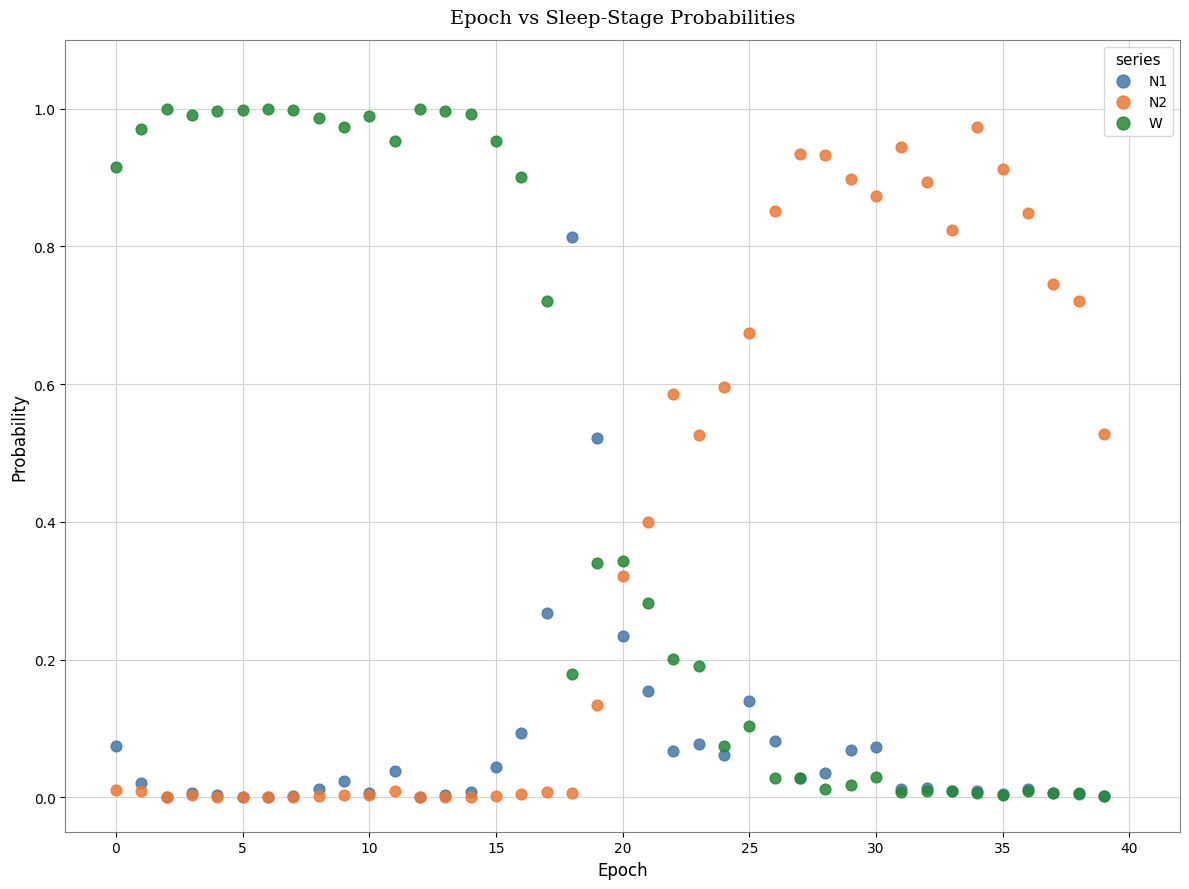

What are all the series names shown in the legend?

N1, N2, W